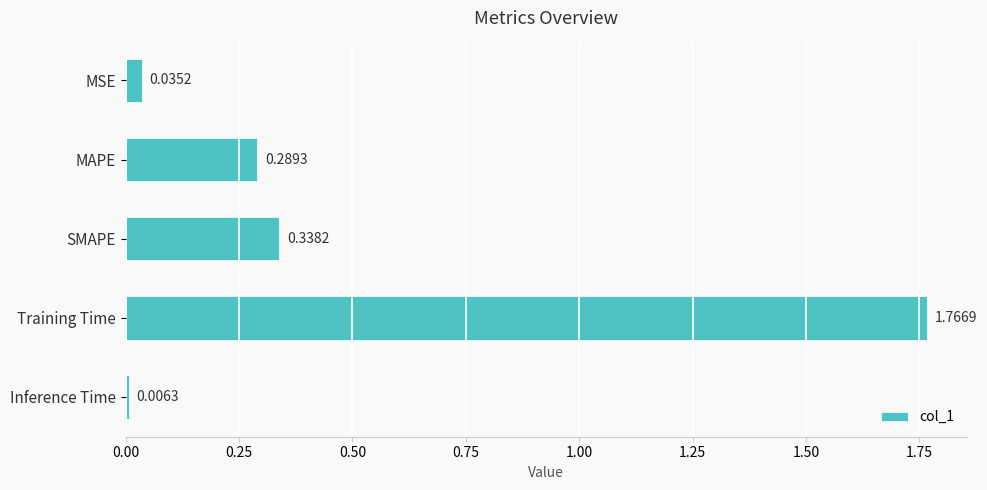

Where is the data nearest to the value 0?

Inference Time